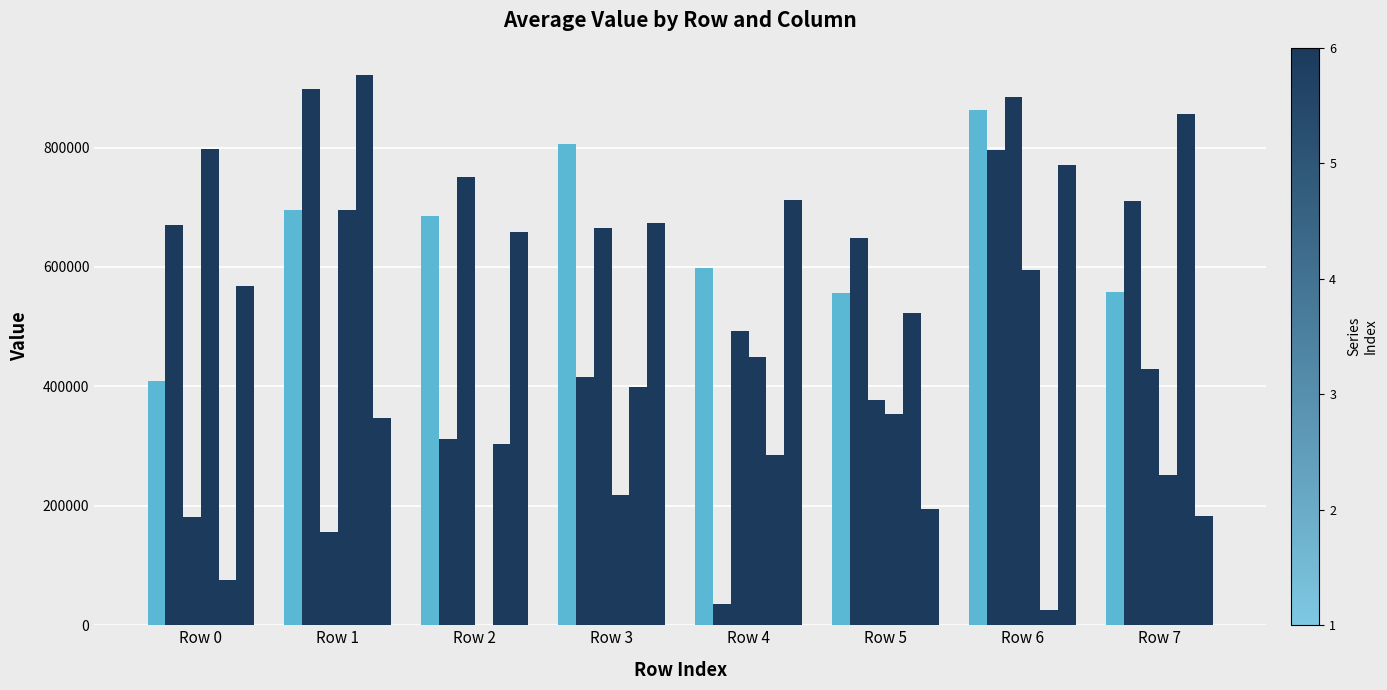

Count the number of categories in the chart.

8